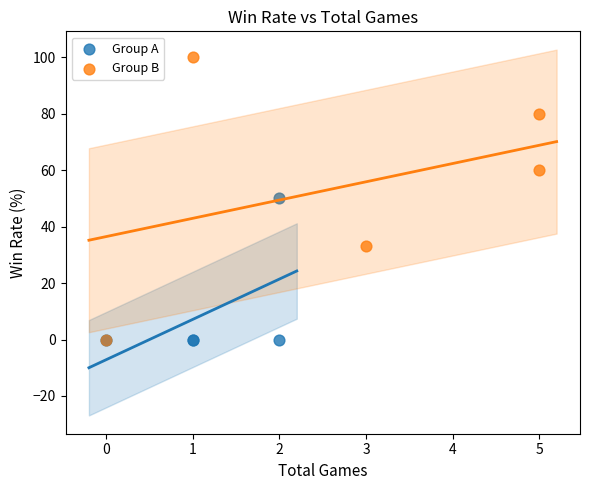

Which series has the largest Y range (max minus min)?

Group B